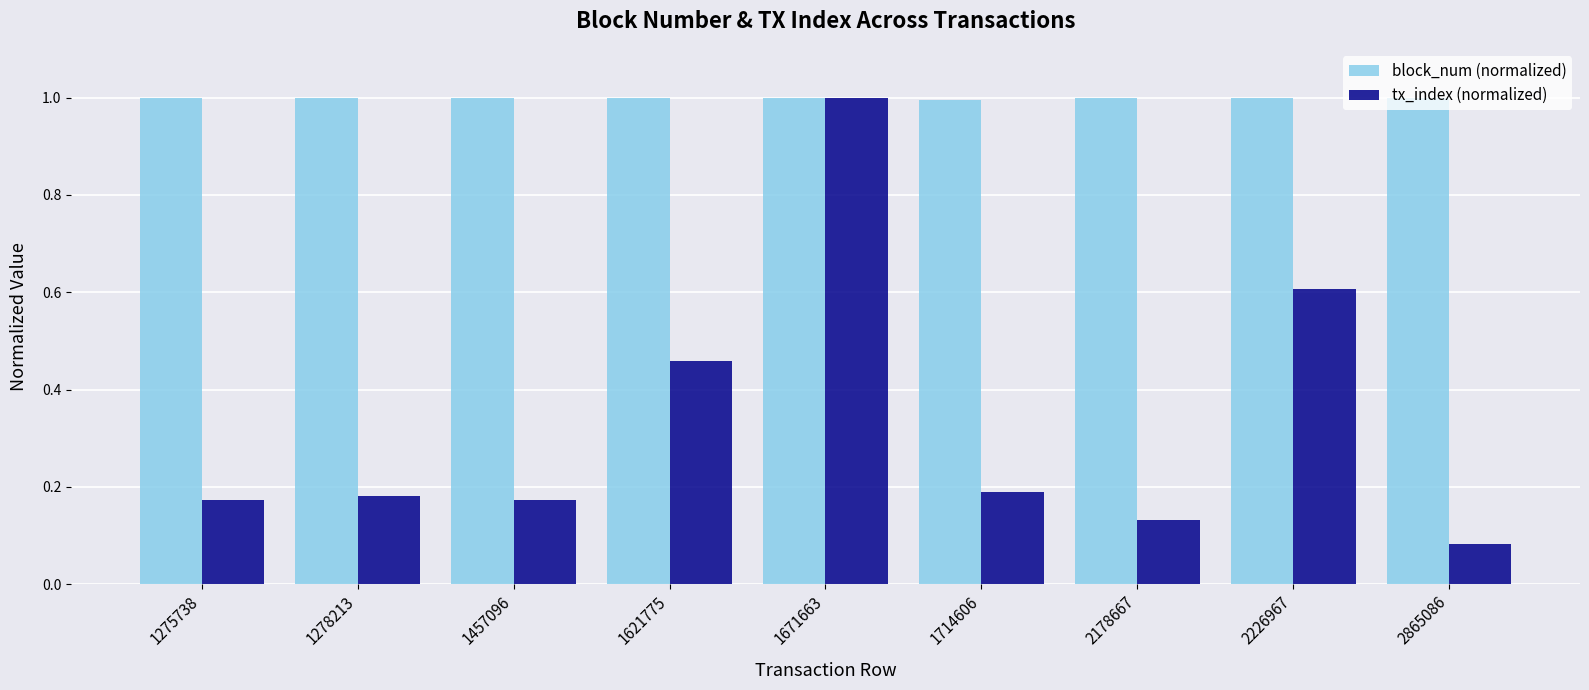

The tx_index (normalized) series shows 0.1 at 1714606. True or false?

False